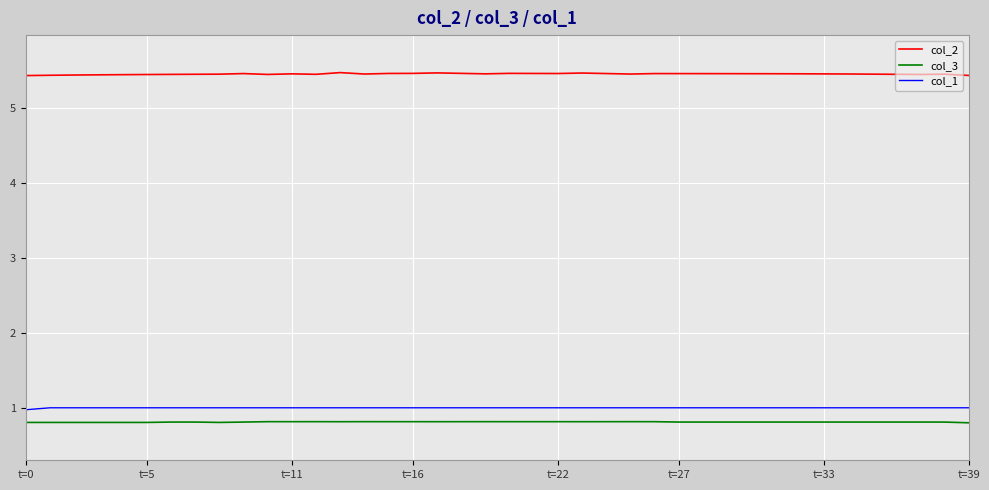

What is the minimum value for col_3?

0.8